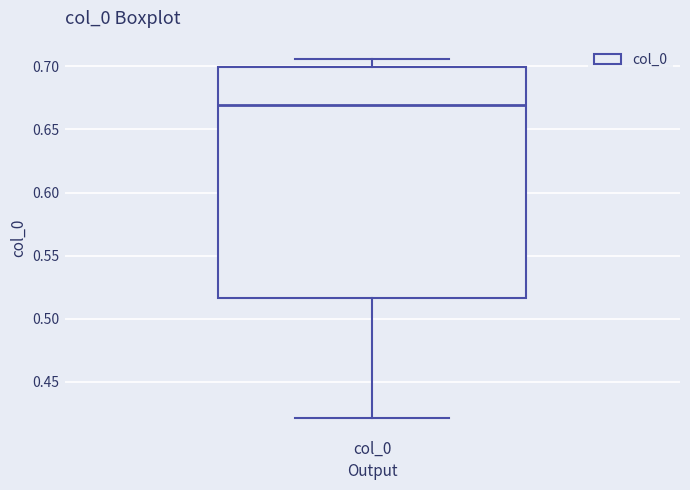

Read this box plot against the y-axis: the position of the median line, the range covered by the box, and the ends of both whiskers. The values are not printed on the chart, so give them approximately, as read against the axis.

median 0.670, box 0.515 to 0.700, whiskers 0.420 to 0.705